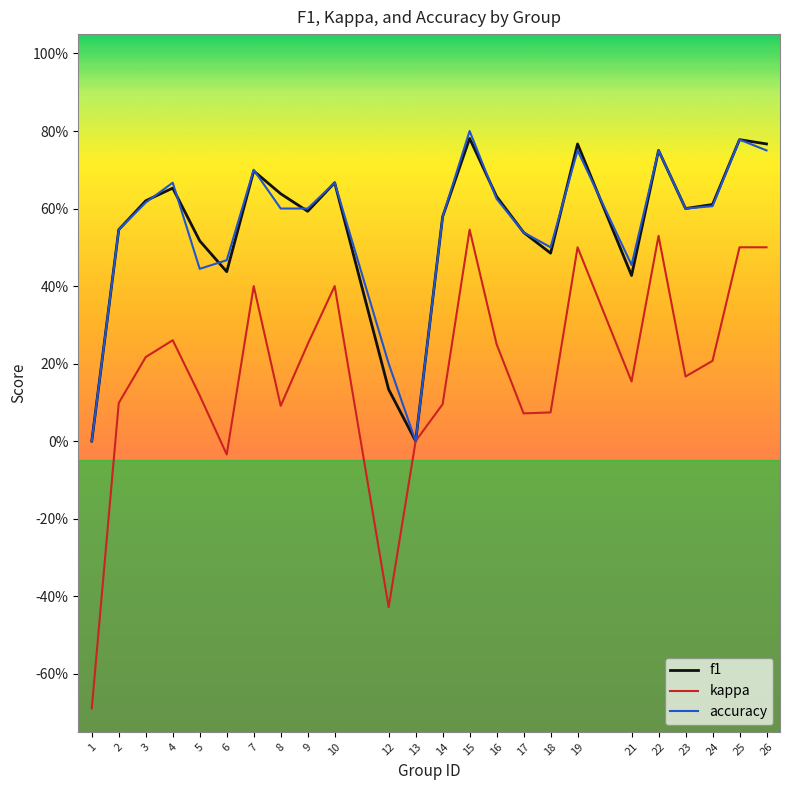

True or false: kappa has more than 1 interior local peaks.

True